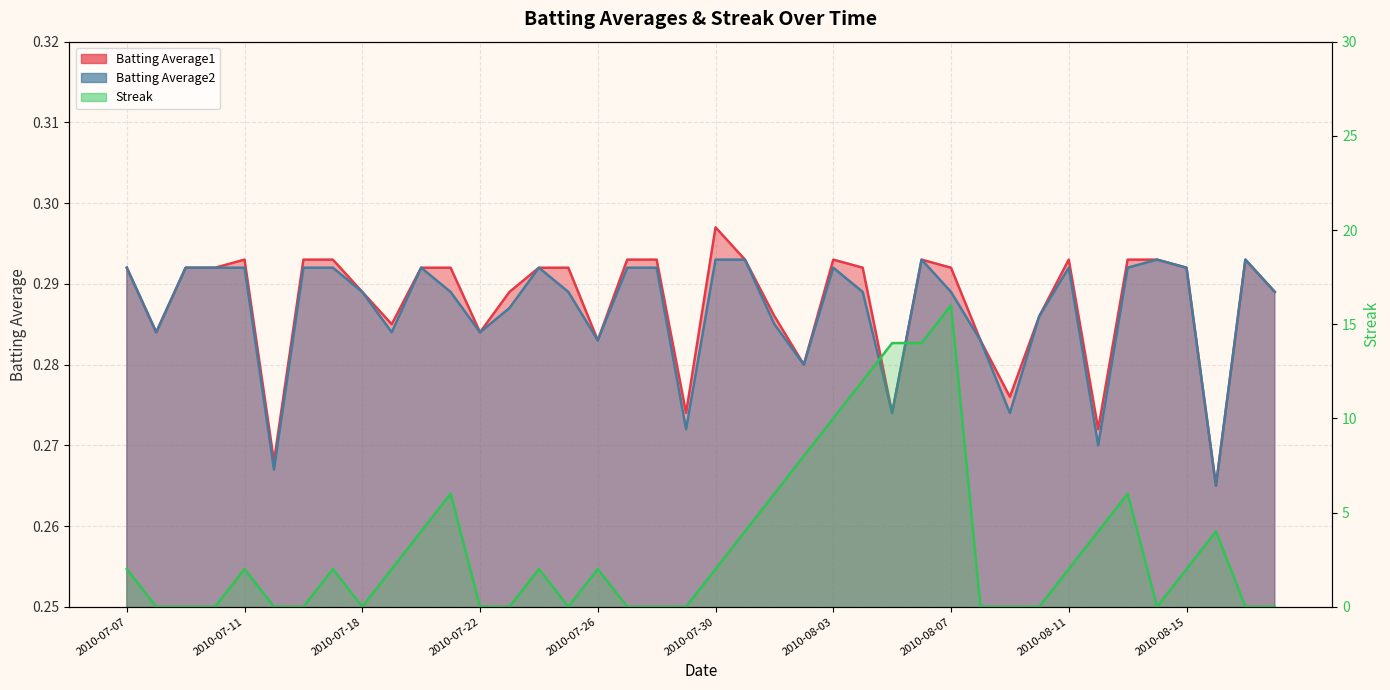

What is the average value of the Batting Average2 series?

0.3